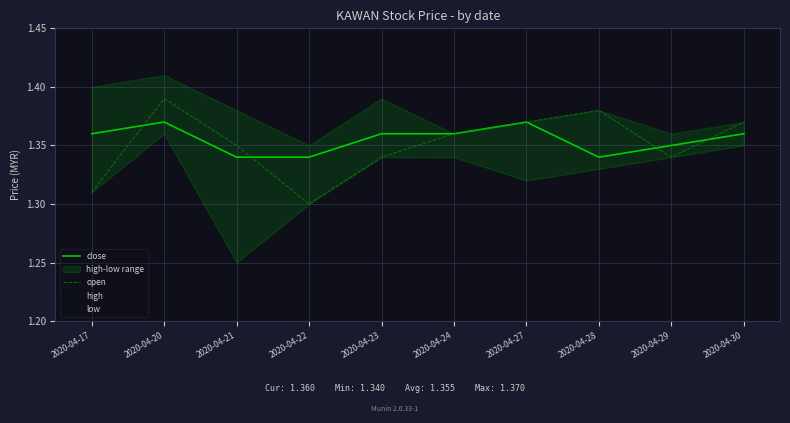

True or false: open and low intersect in this chart.

False